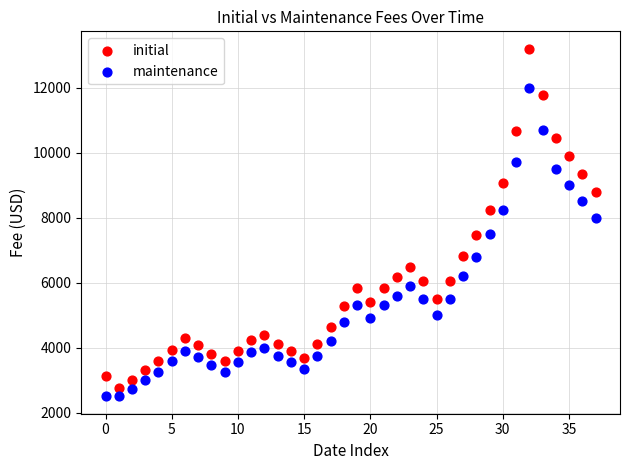

Which series has the largest Y range (max minus min)?

initial